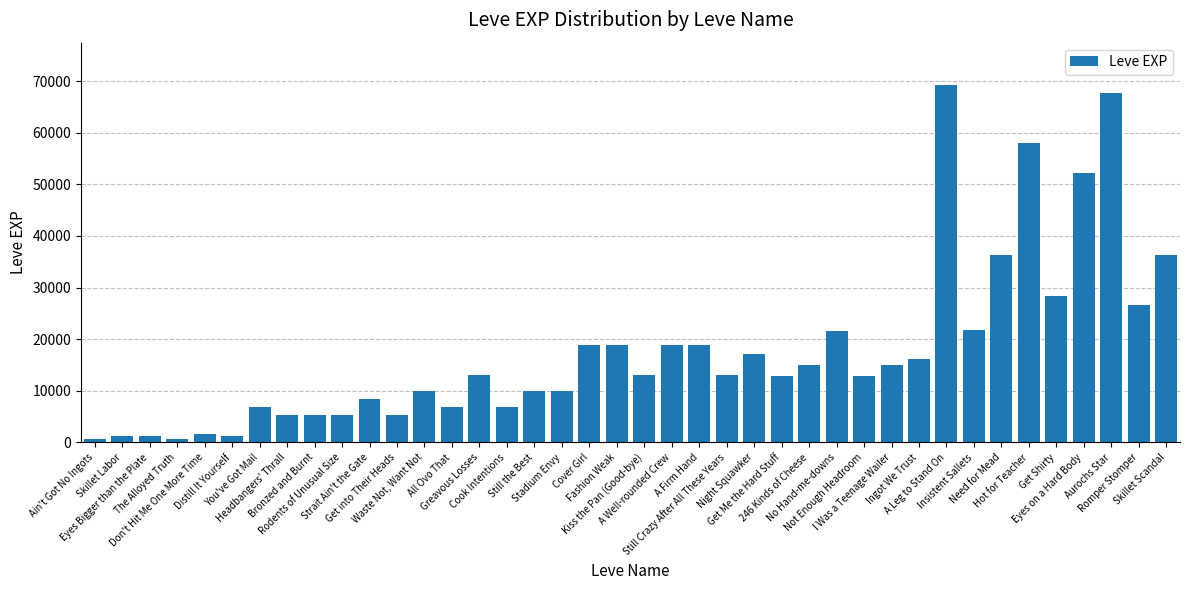

What is the maximum value shown in the chart?

69150